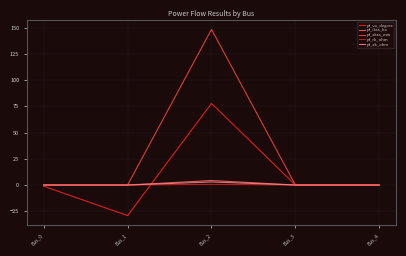

Which series has the largest total across all categories?

pf_skss_mw